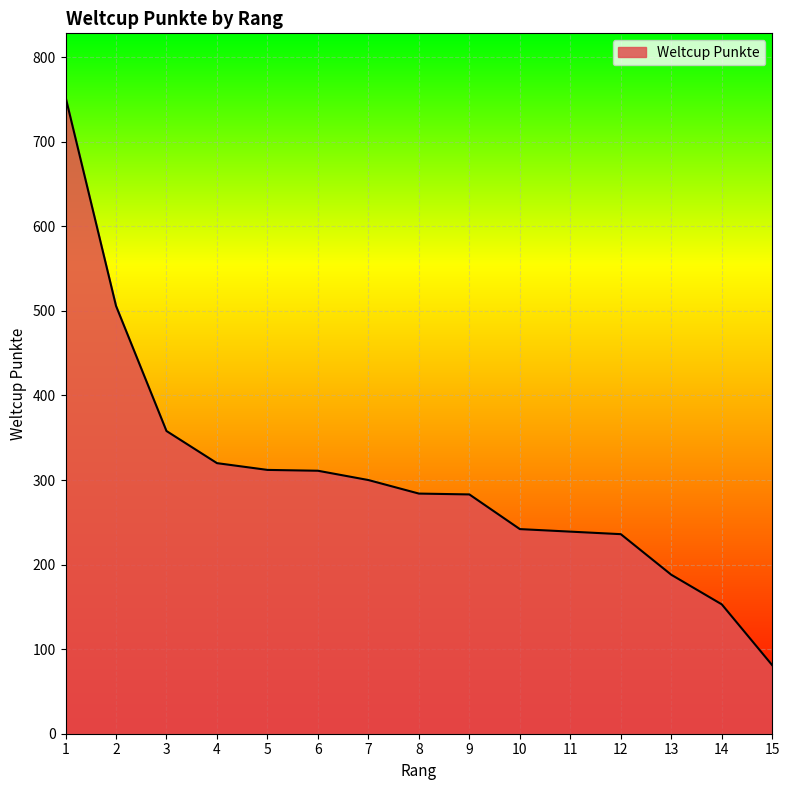

What is the difference between the maximum and minimum values?

672